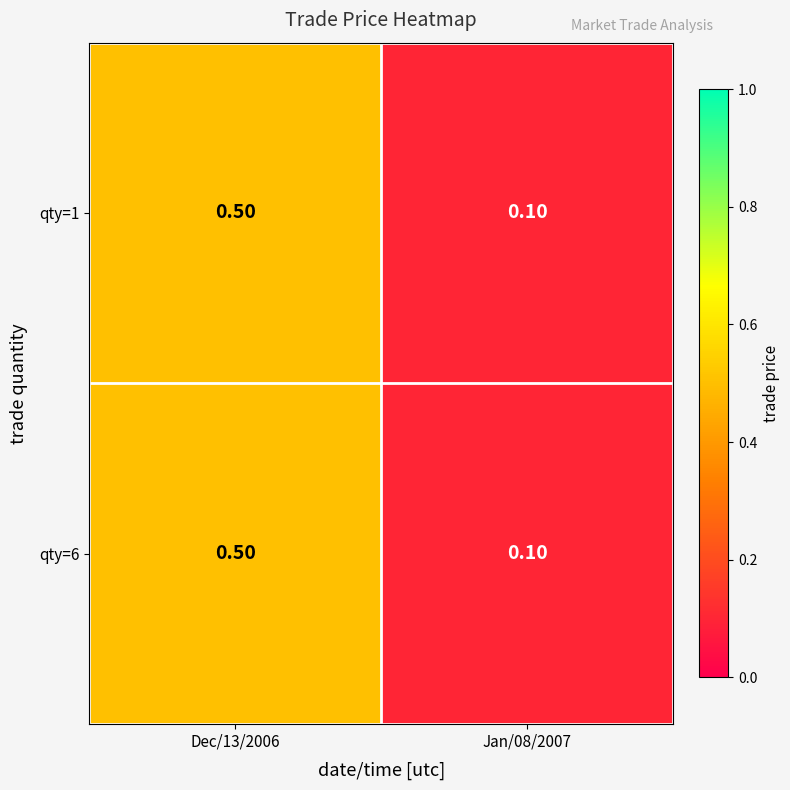

List the labels in order of qty=1 value, smallest first.

Jan/08/2007, Dec/13/2006